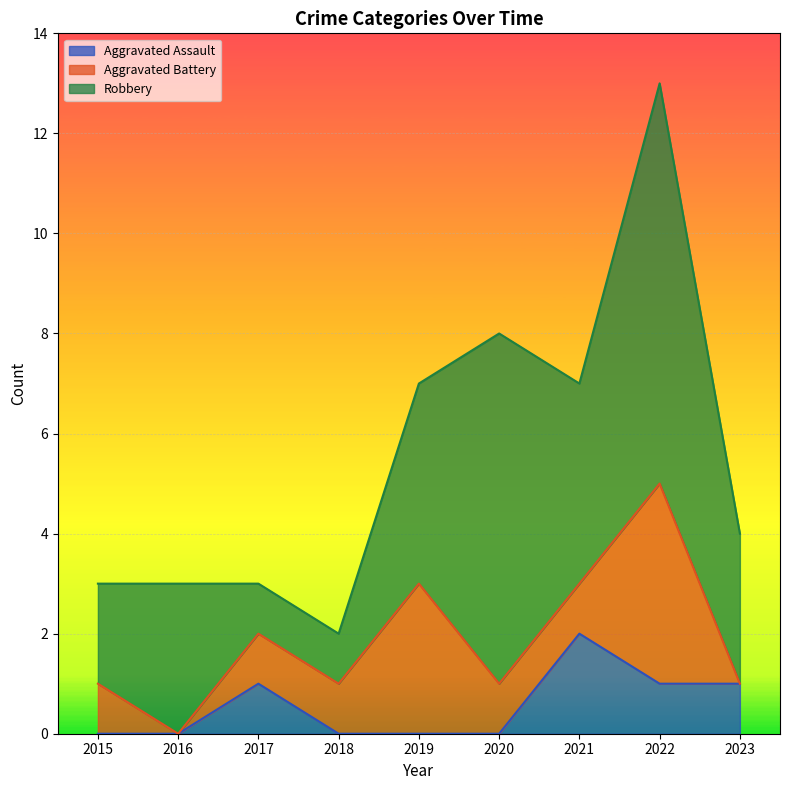

Reading left to right, transcribe all the data shown in this chart.

Aggravated Assault: 0	0	1	0	0	0	2	1	1
Aggravated Battery: 1	0	1	1	3	1	1	4	0
Robbery: 2	3	1	1	4	7	4	8	3